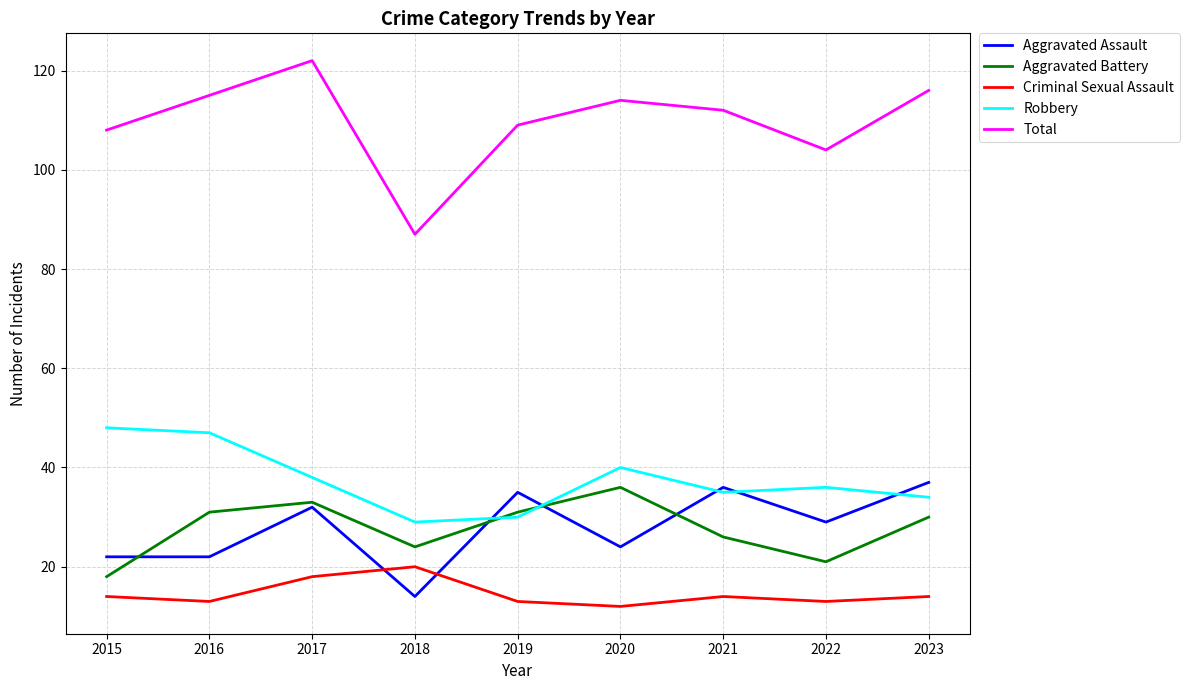

The Criminal Sexual Assault series shows 20 at 2018. True or false?

True